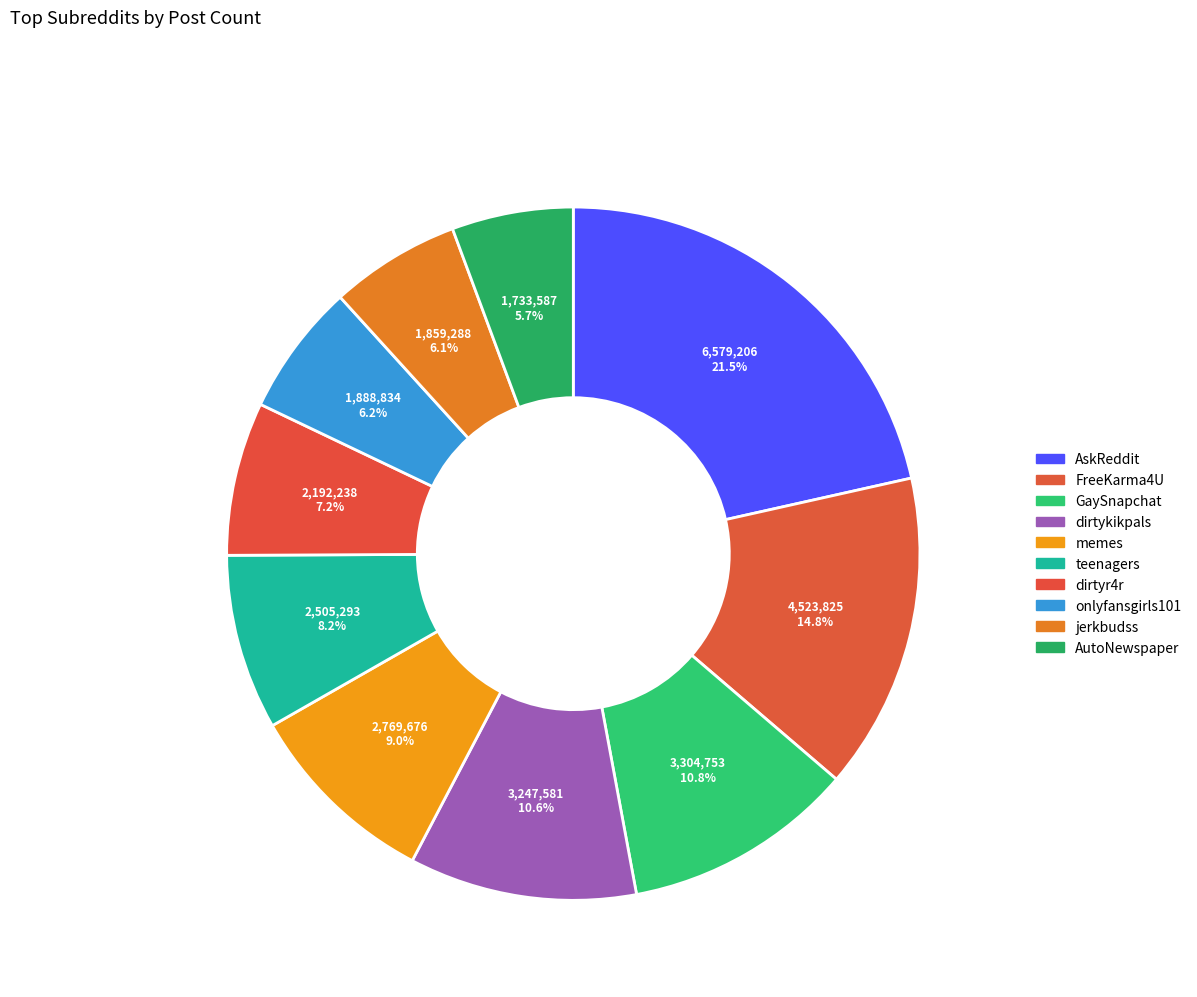

How many segments does this pie chart have?

10